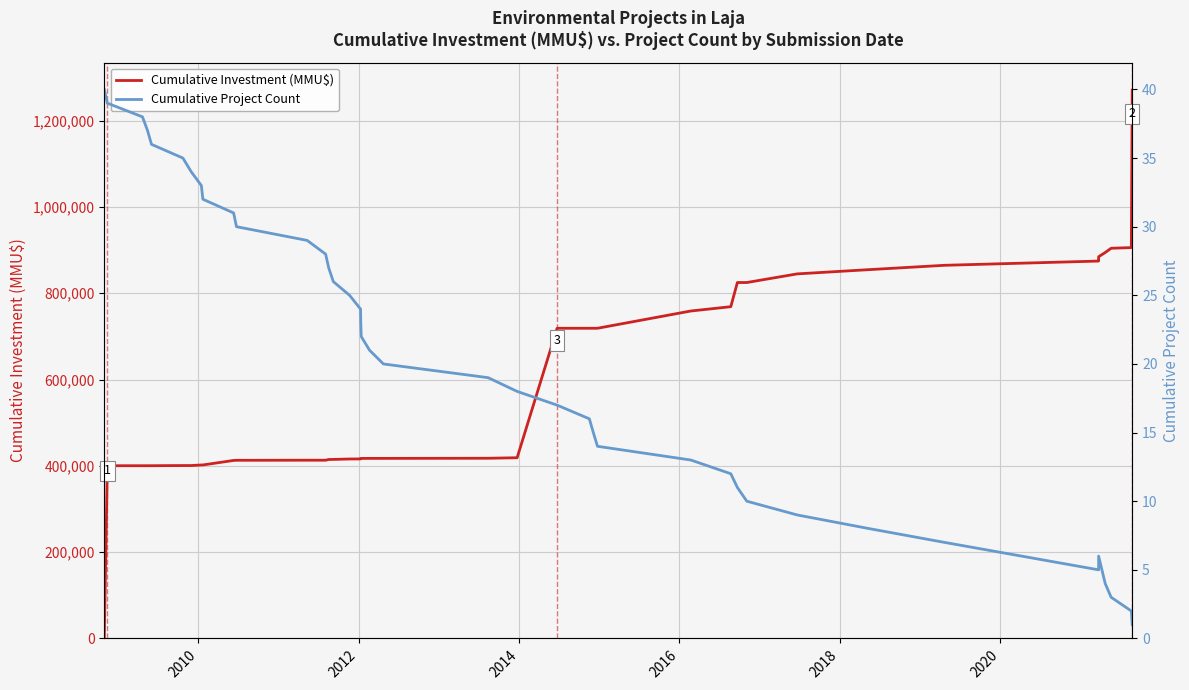

True or false: Cumulative Project Count has more than 2 interior local peaks.

False